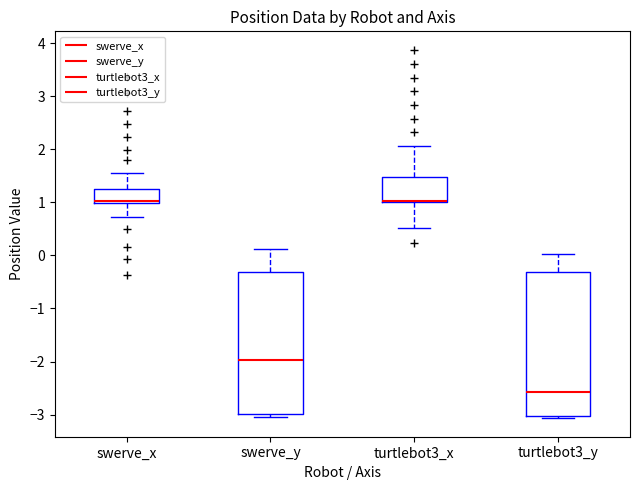

Reading left to right, transcribe this box plot: for each box, give where its median line is, the range the box spans, and where its two whiskers end, as read against the y-axis. The values are not printed on the chart, so give them approximately, as read against the axis.

swerve_x: median 1.0 (drawn on the box's lower edge), box 1.0 to 1.2, whiskers 0.7 to 1.5
swerve_y: median -2.0, box -3.0 to -0.3, whiskers -3.0 (just below the box's lower edge) to 0.1
turtlebot3_x: median 1.0 (drawn on the box's lower edge), box 1.0 to 1.5, whiskers 0.5 to 2.1
turtlebot3_y: median -2.6, box -3.0 to -0.3, whiskers -3.1 to 0.0